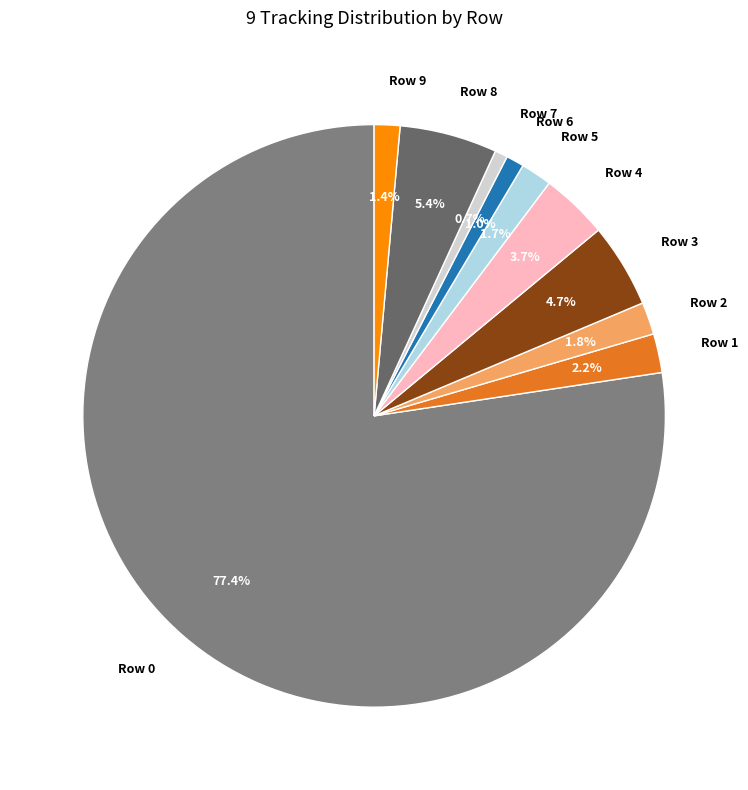

Combined, do Row 8 and Row 0 account for over 50%?

Yes